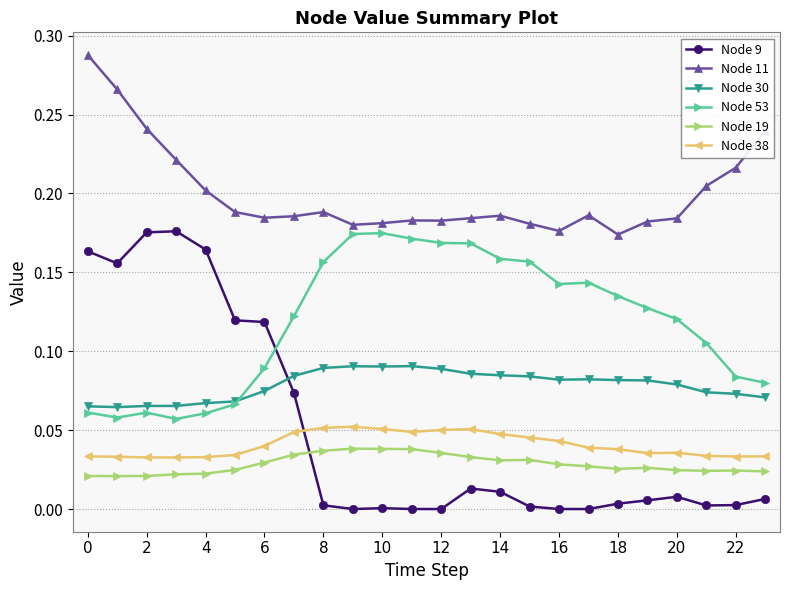

True or false: Node 9 has more than 1 interior local peaks.

True